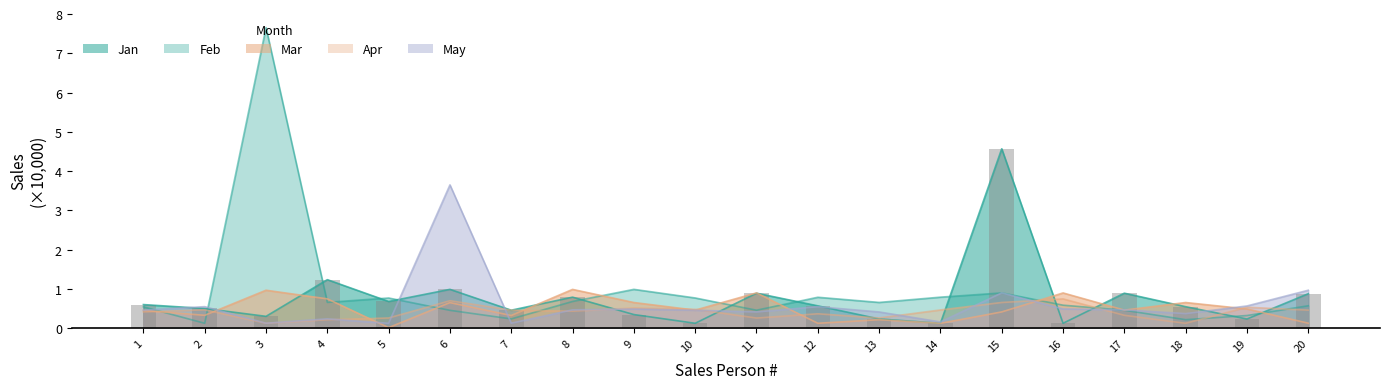

What is the average value of the May series?

0.6